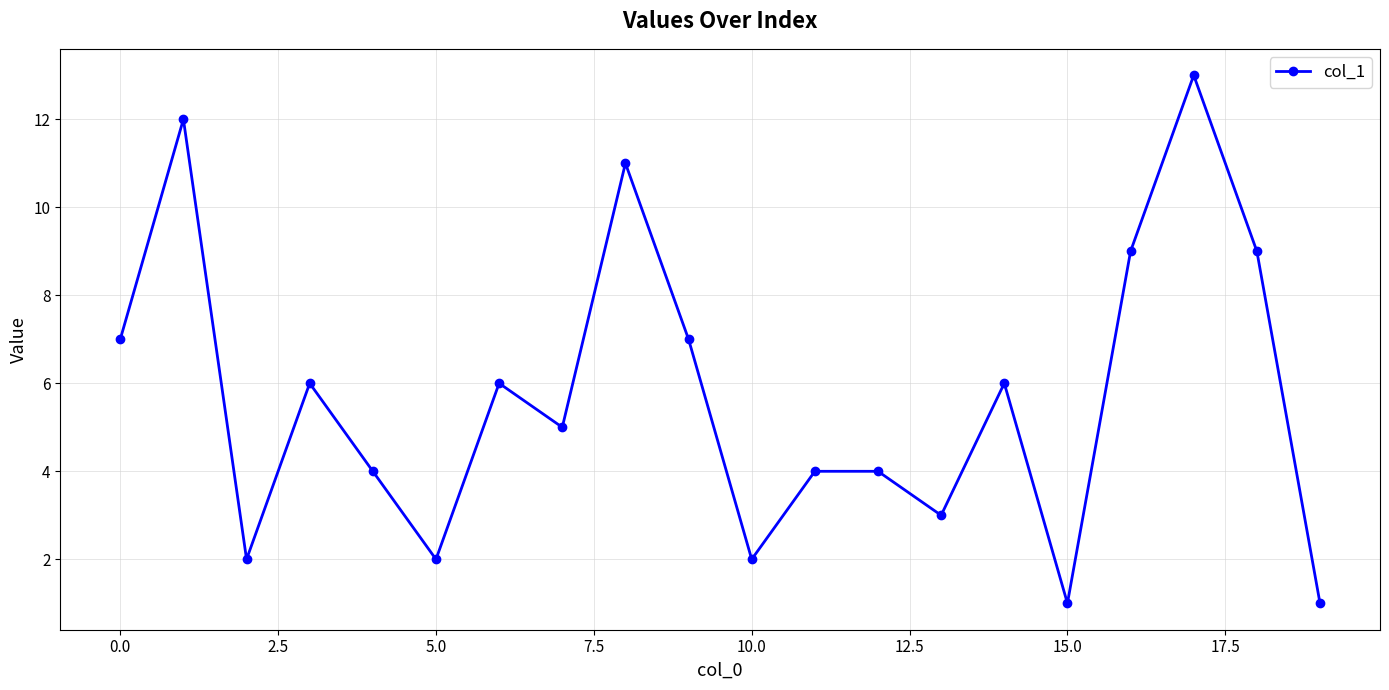

What is the greatest value displayed?

13